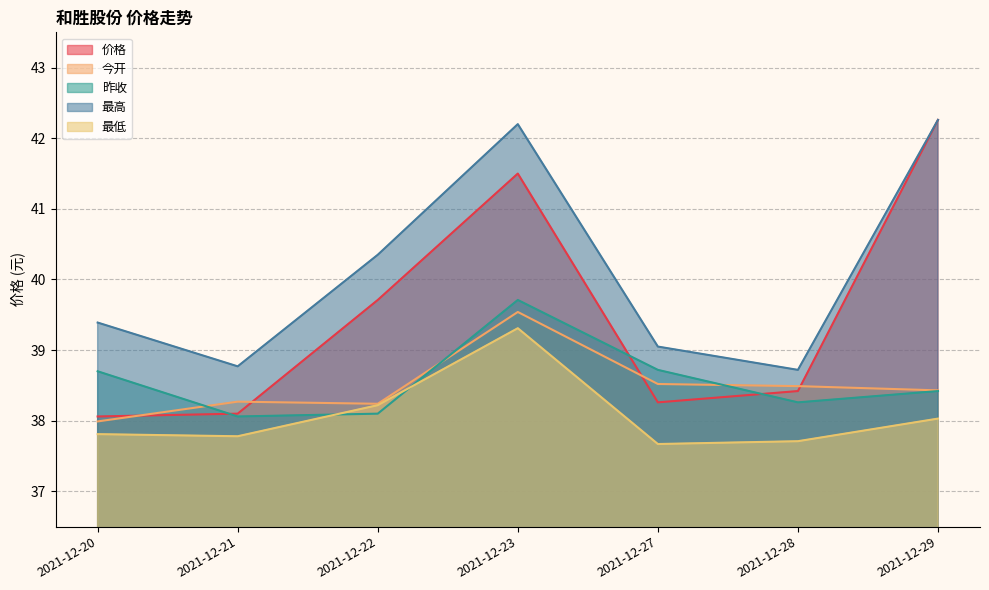

True or false: 价格 has more than 1 points higher than both neighbors.

False